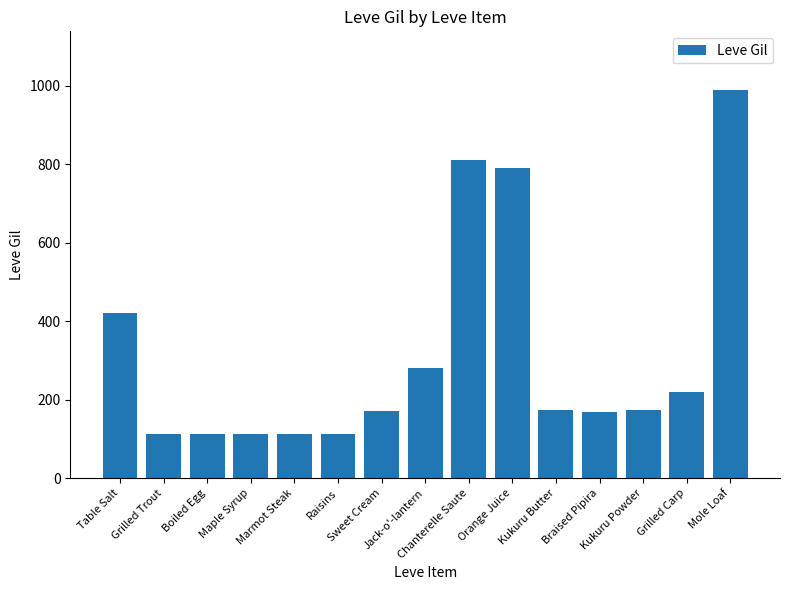

Approximately how many times larger is the value at Orange Juice compared to Maple Syrup?

7.1